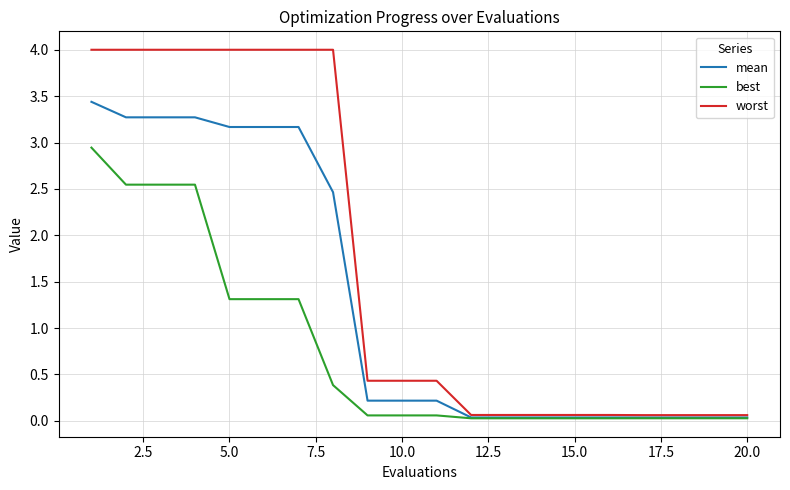

What is the greatest value displayed?

4.0